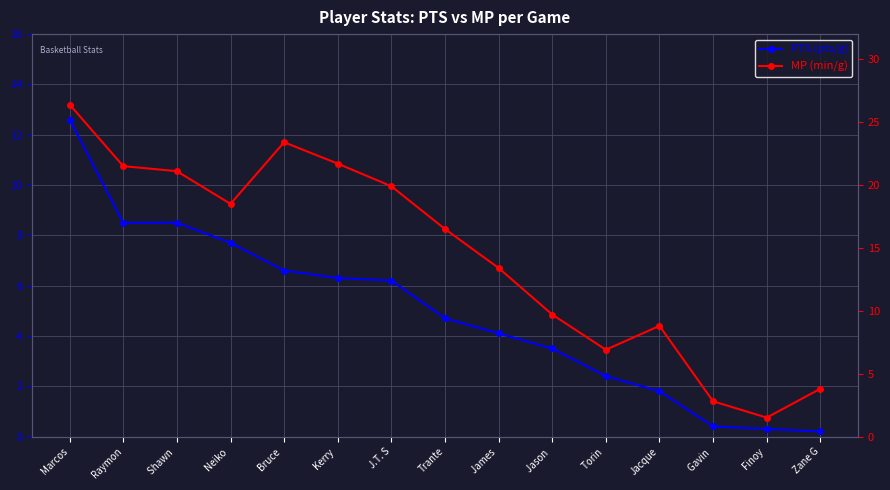

Is it true that MP equals 8.2 at Shawn ?

False